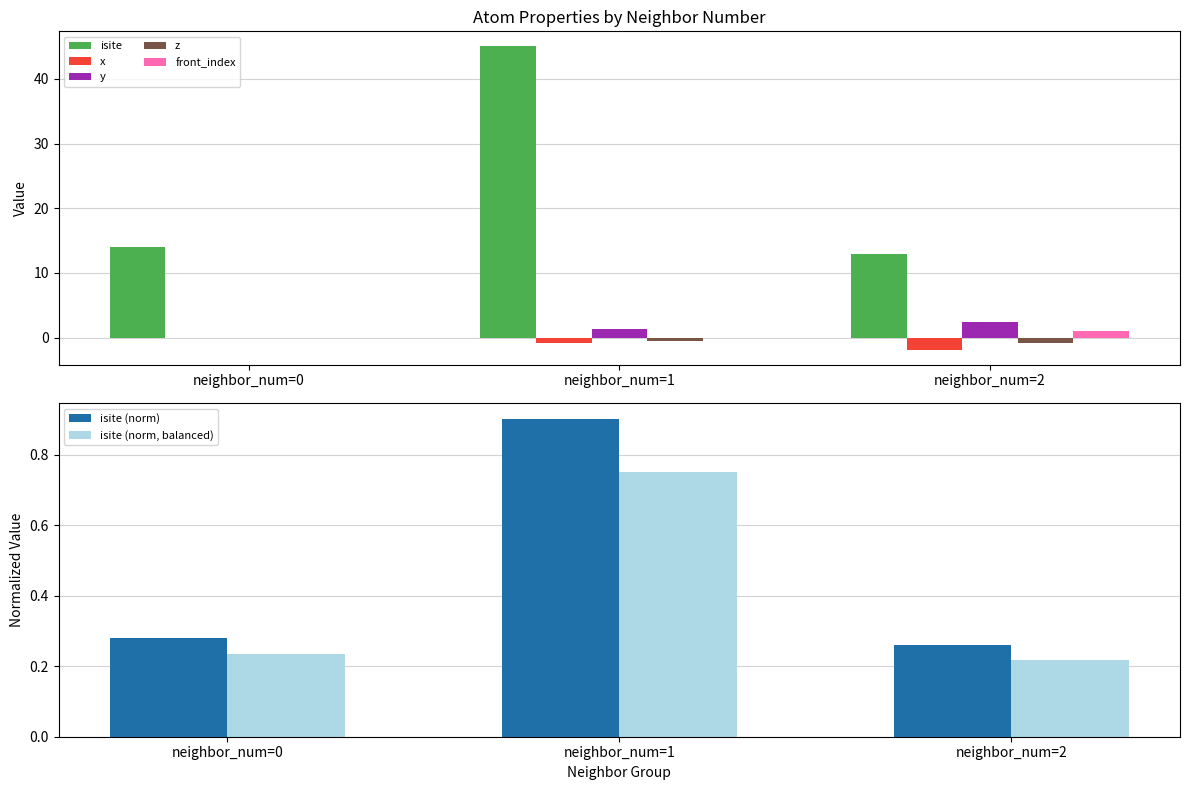

What is the value of the y bar at the 3rd from the left?

2.5